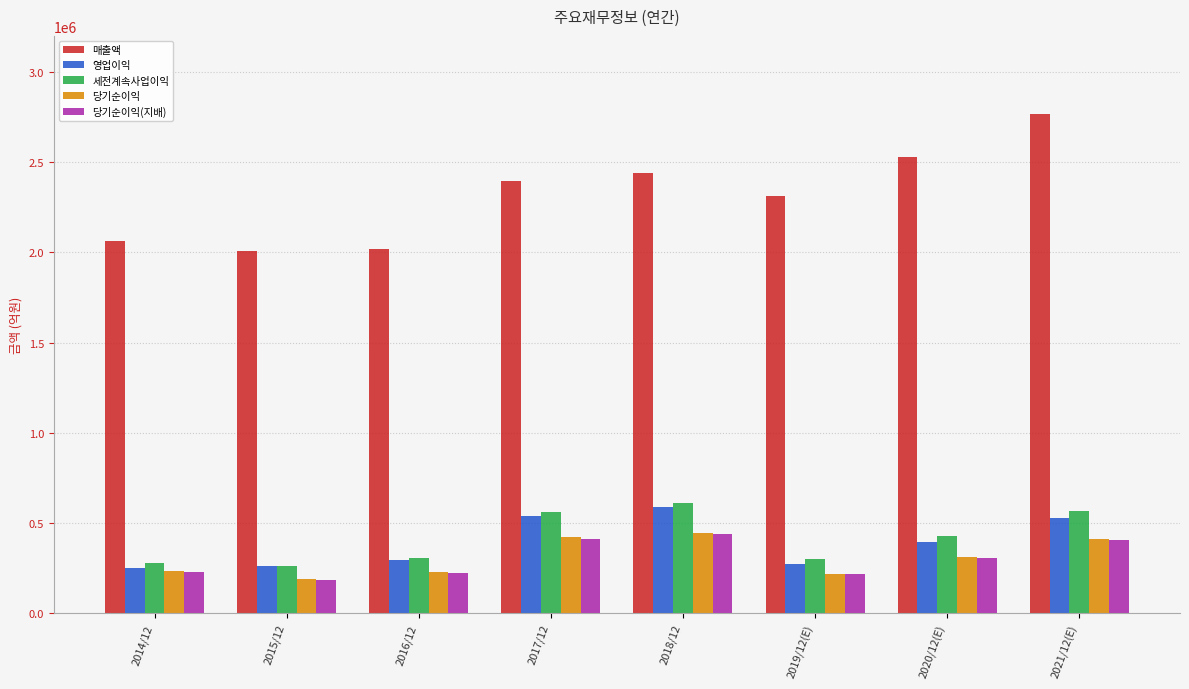

The value of 당기순이익(지배) at 2015/12 is 86121. True or false?

False